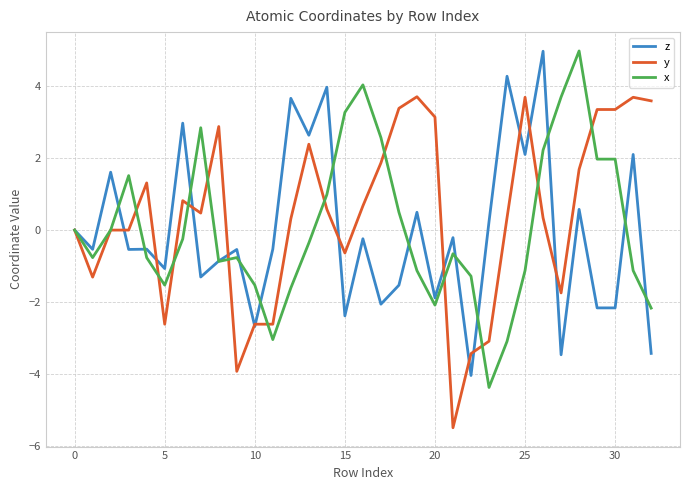

What is the maximum value shown in the chart?

5.0